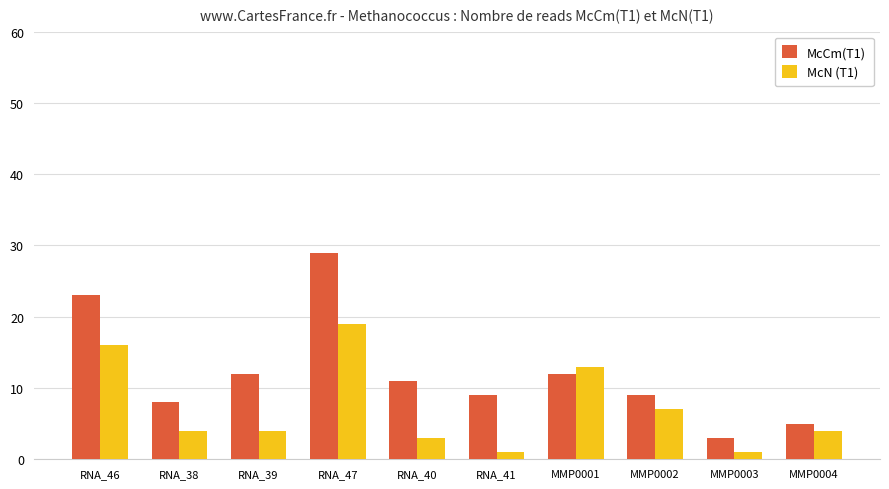

At MMP0003, list the series in order from smallest to largest.

McN (T1), McCm(T1)